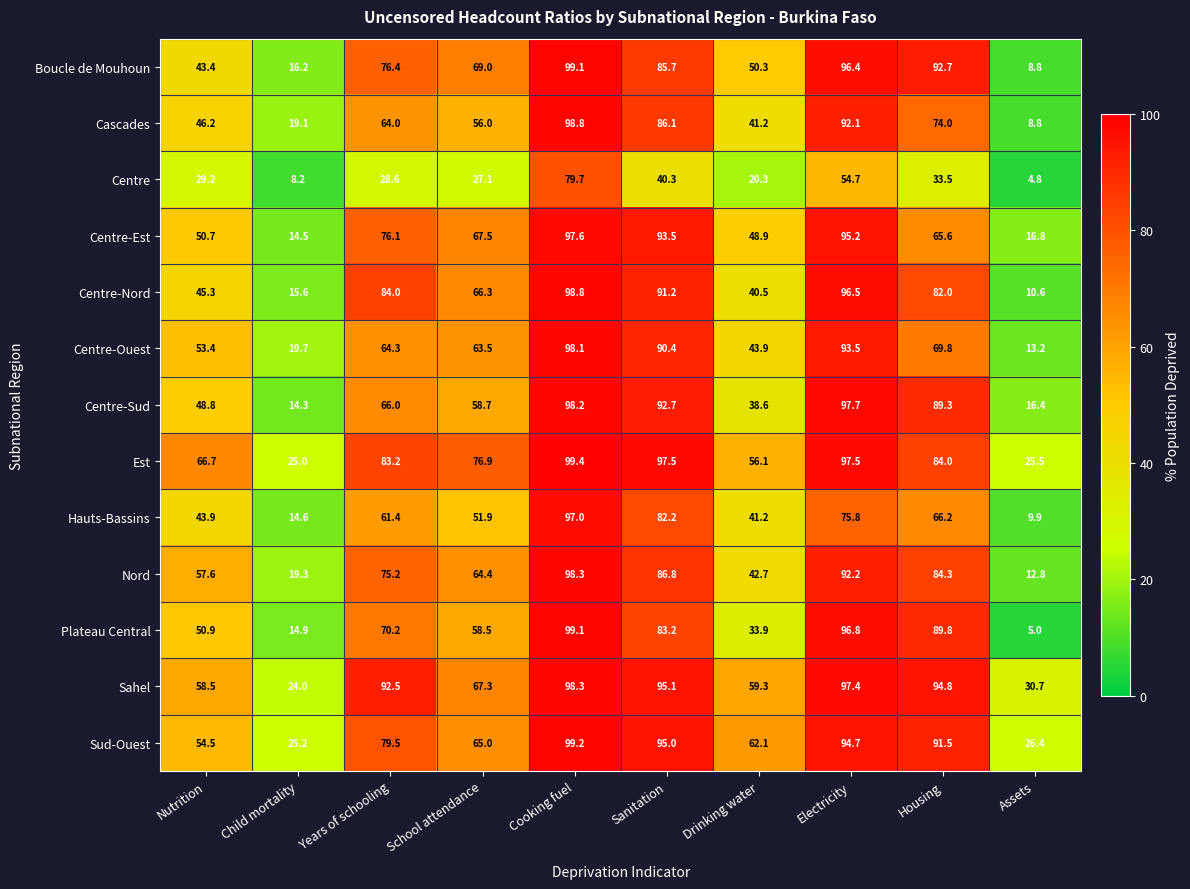

The Centre-Sud series shows 41.3 at Years of schooling. True or false?

False